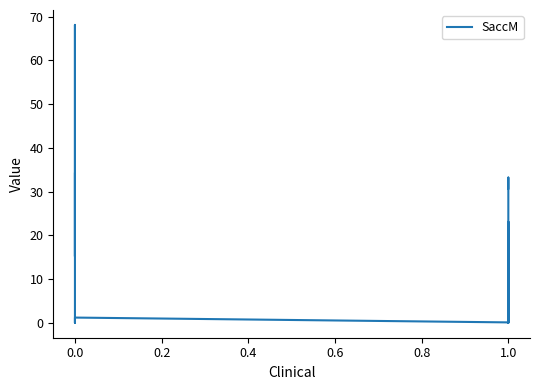

What is the sum of all values?

214.7